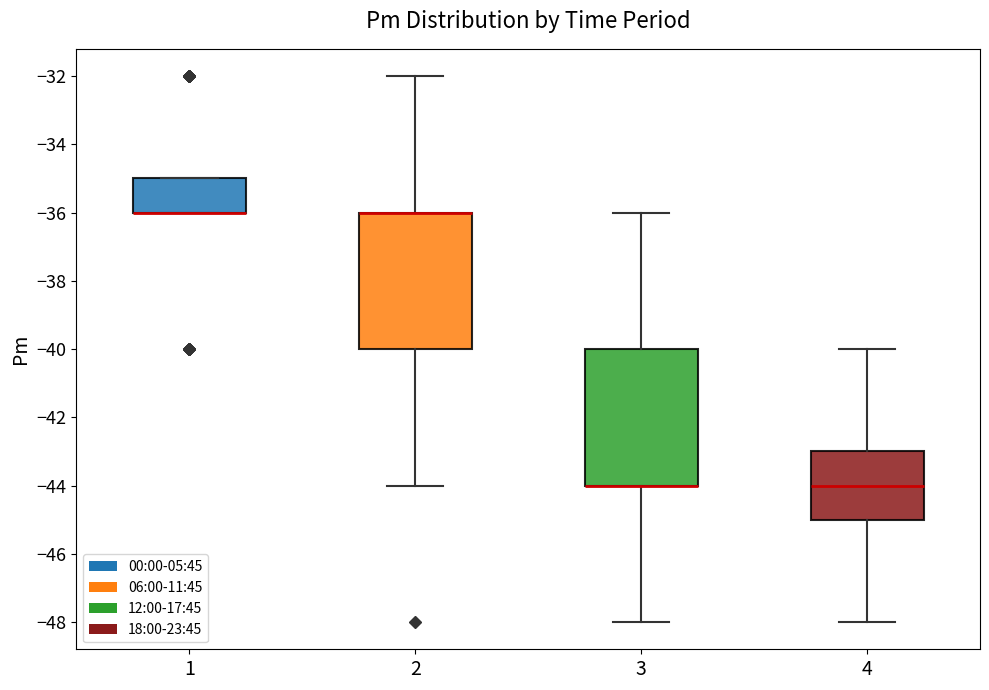

Where is the upper edge of the box at x = 2 on the y-axis? The values are not printed on the chart, so give them approximately, as read against the axis.

-36